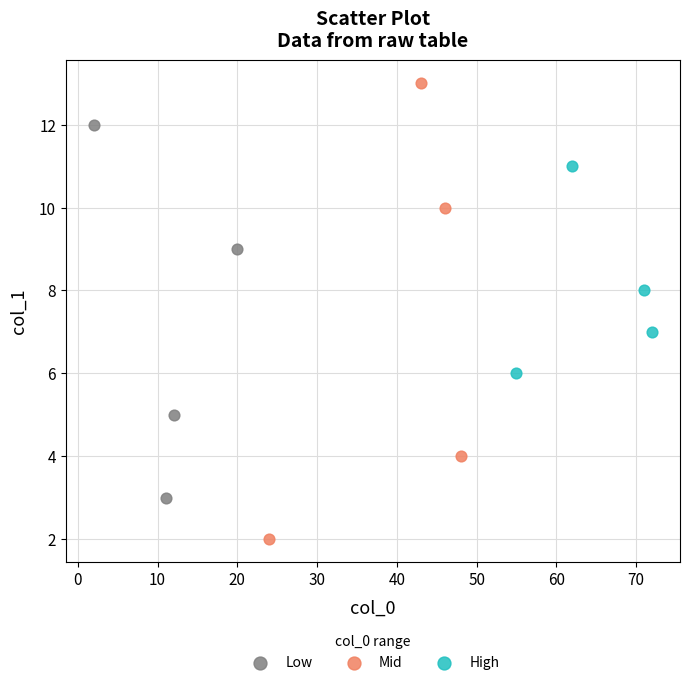

Which series reaches the maximum Y coordinate?

Mid